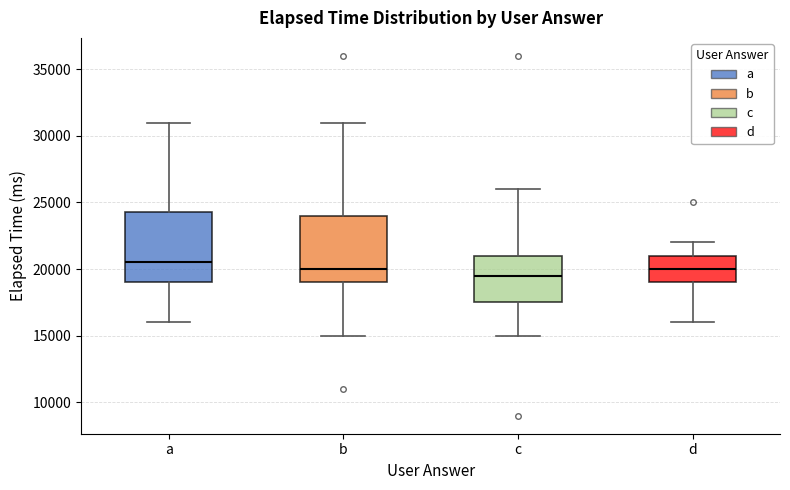

Which box's median line is the highest?

a